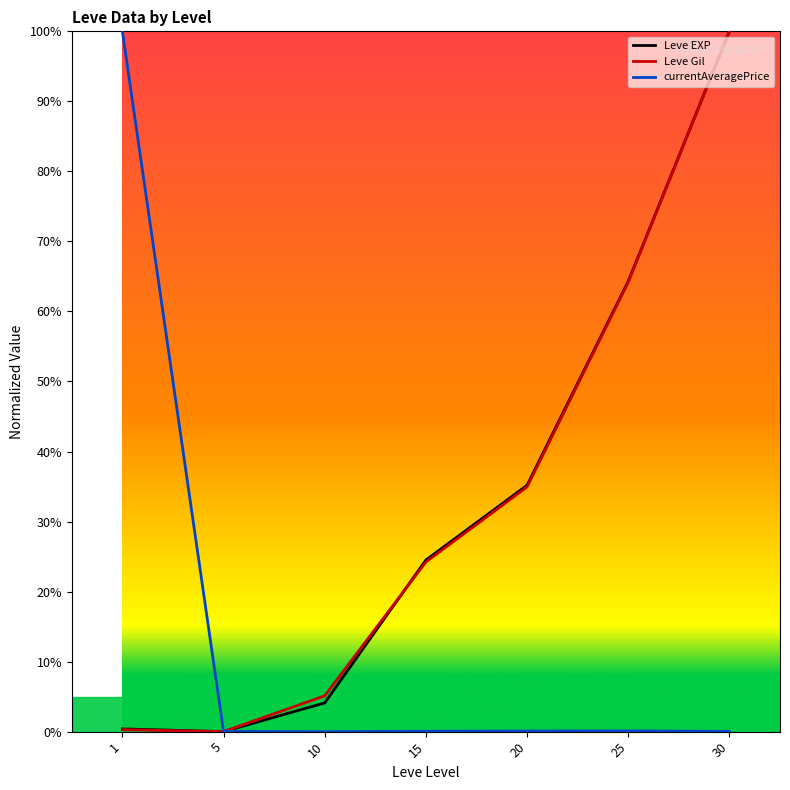

Which category has the highest value in the Leve Gil series?

30